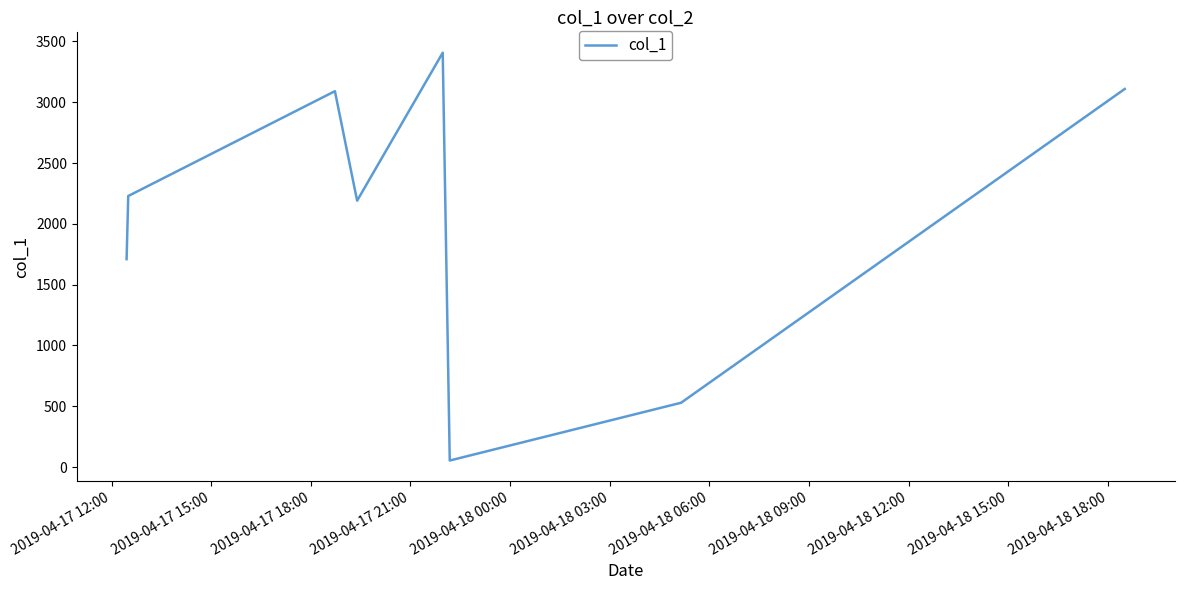

What is the average value?

2039.6